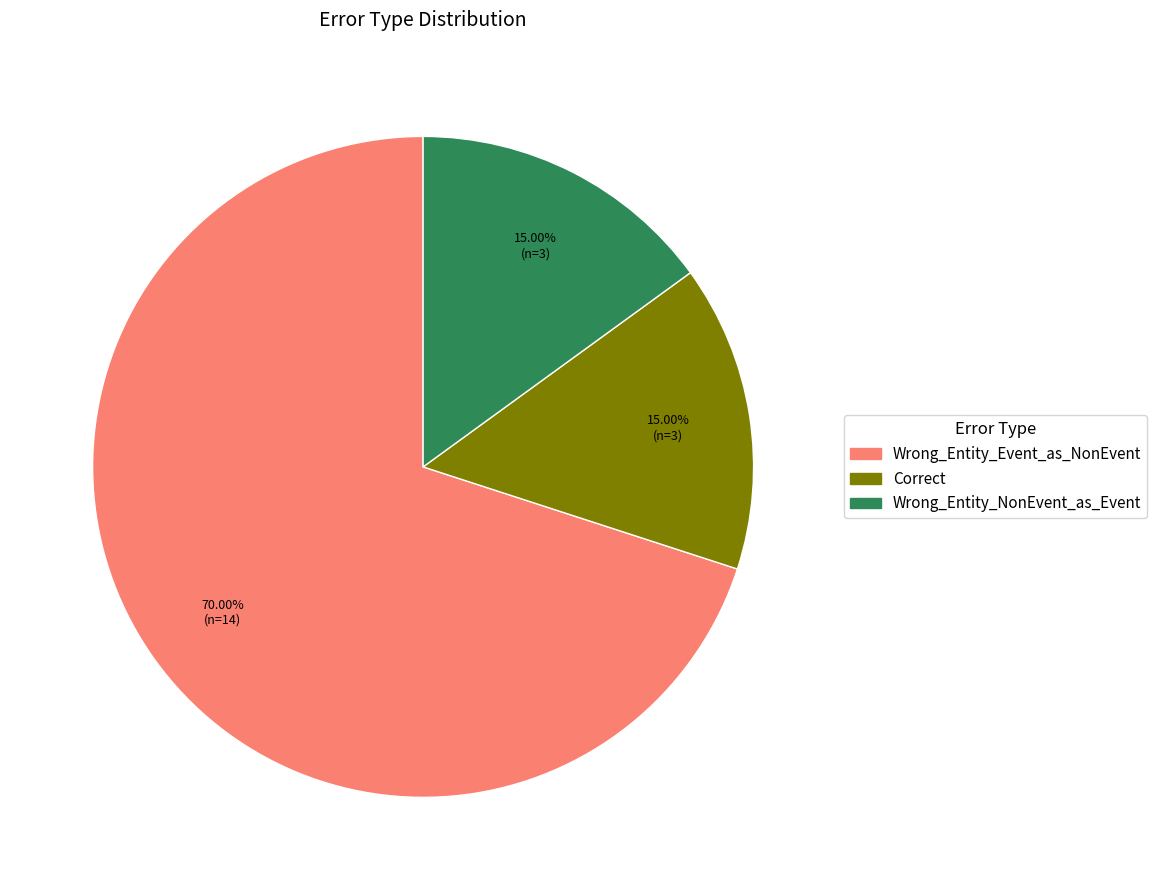

Which category has the biggest portion of the pie?

Wrong_Entity_Event_as_NonEvent